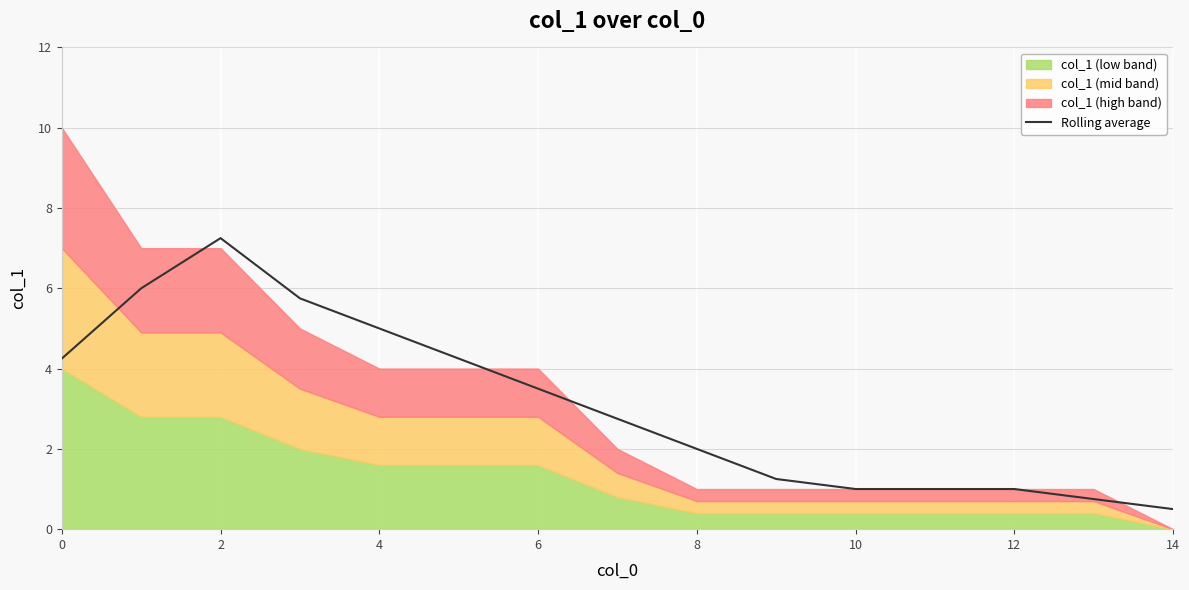

Is it true that Rolling average equals 0.5 at 14?

True